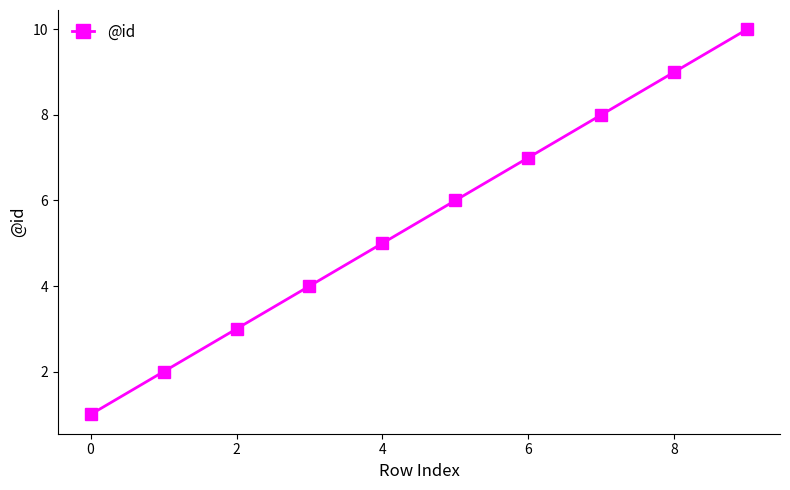

What is the value of the 9th point from the left?

9